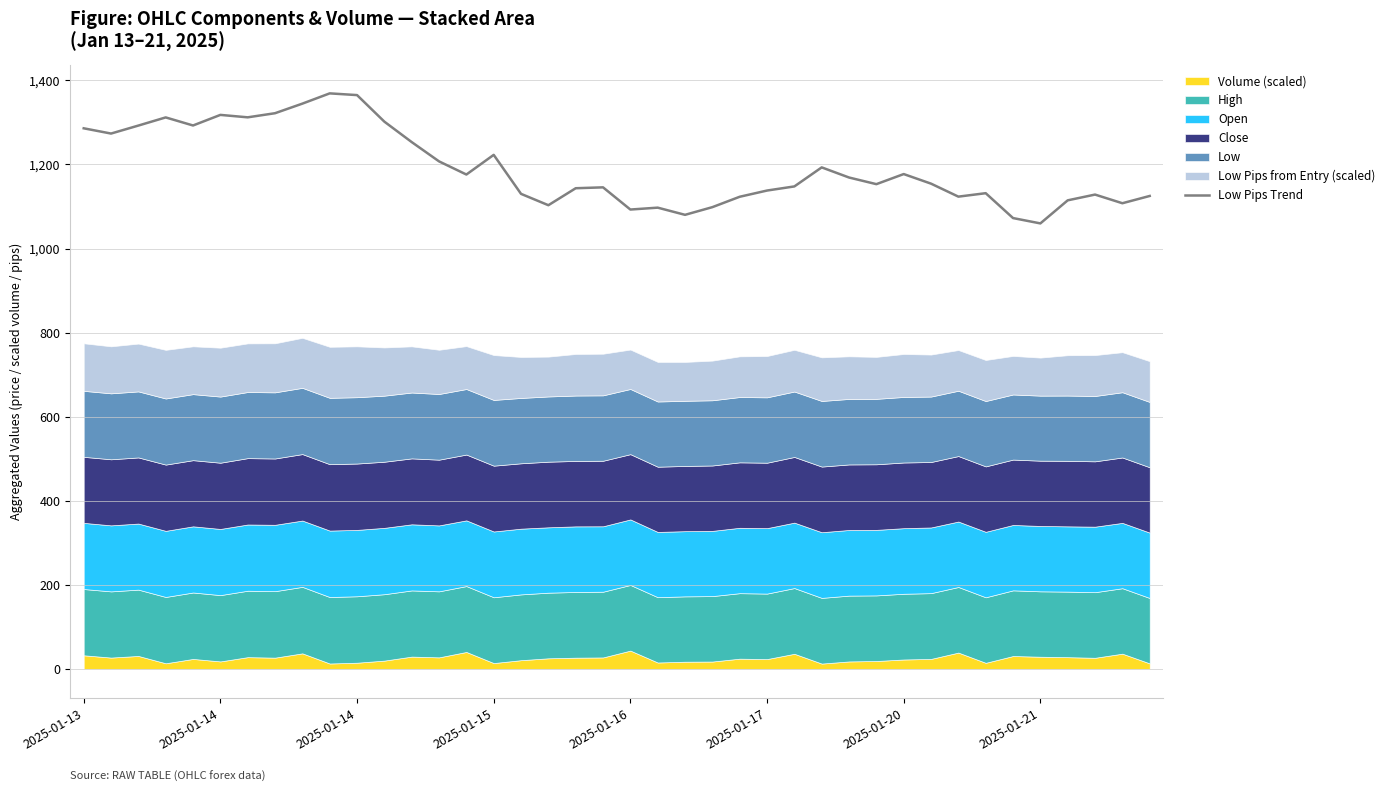

What is the value of the 2nd point from the left?

1273.6